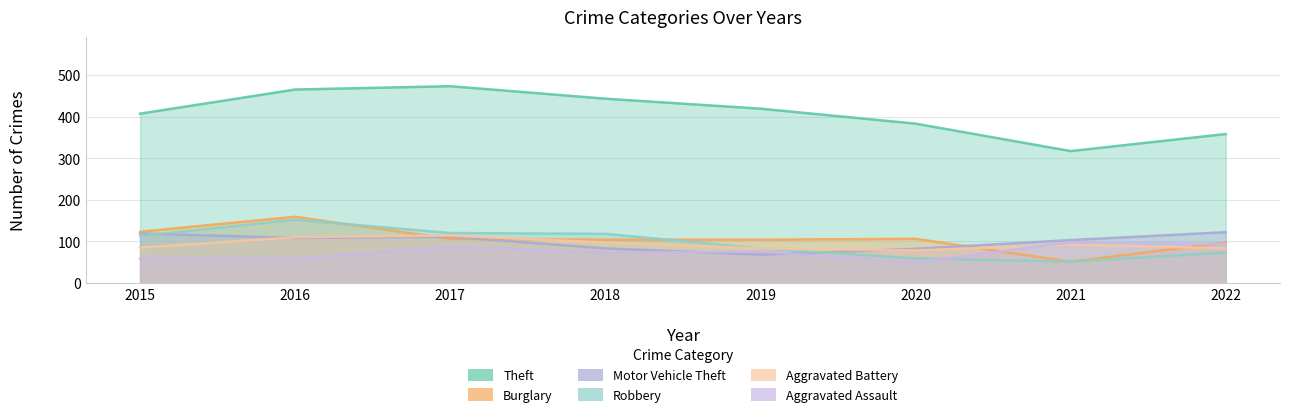

Reading left to right, what are all the values shown in this chart?

Theft: 2015=407	2016=465	2017=473	2018=443	2019=419	2020=383	2021=317	2022=358
Burglary: 2015=123	2016=159	2017=106	2018=104	2019=104	2020=106	2021=51	2022=97
Motor Vehicle Theft: 2015=119	2016=108	2017=111	2018=83	2019=68	2020=82	2021=103	2022=122
Robbery: 2015=113	2016=152	2017=120	2018=118	2019=83	2020=59	2021=51	2022=73
Aggravated Battery: 2015=85	2016=110	2017=114	2018=97	2019=83	2020=78	2021=92	2022=83
Aggravated Assault: 2015=58	2016=58	2017=87	2018=73	2019=75	2020=49	2021=98	2022=93